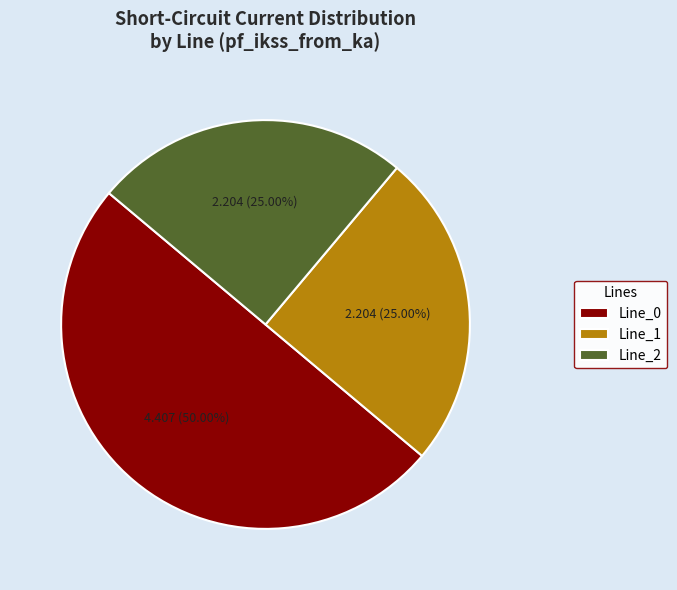

Which category has the biggest portion of the pie?

Line_0